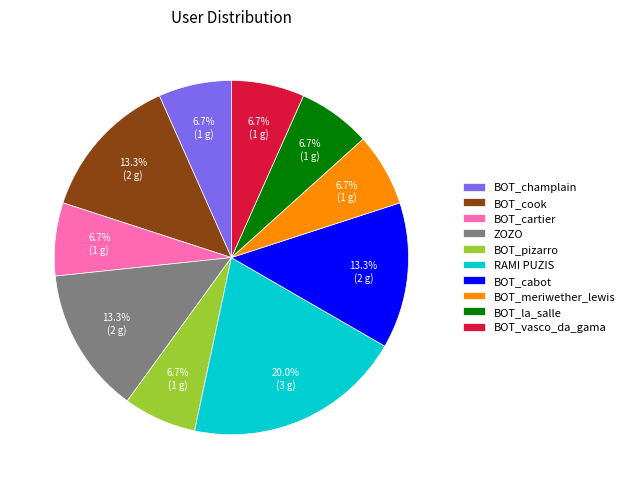

How much of the chart is everything except ZOZO?

86.7%